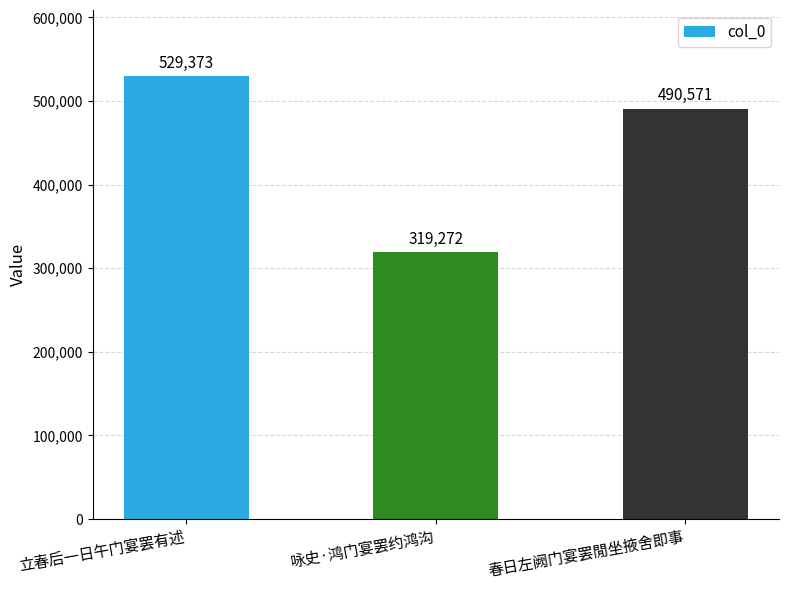

What is the ratio of the value at 咏史·鸿门宴罢约鸿沟 to the value at 立春后一日午门宴罢有述?

0.6